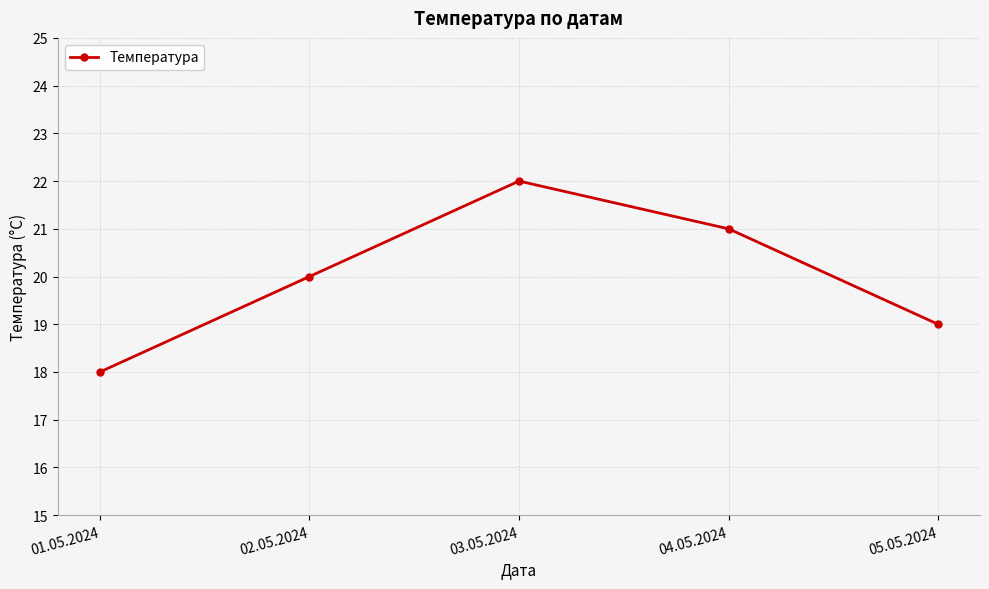

Reading right to left, extract all data points from this chart.

05.05.2024=19	04.05.2024=21	03.05.2024=22	02.05.2024=20	01.05.2024=18